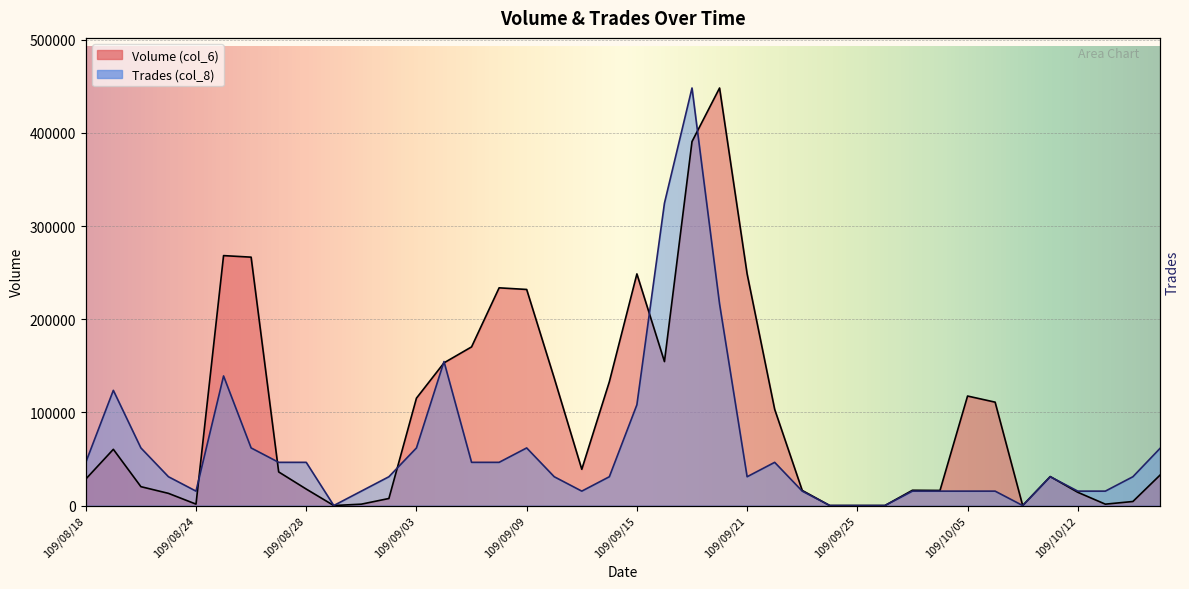

Rank the series by their average value, from highest to lowest.

Volume (col_6), Trades (col_8)